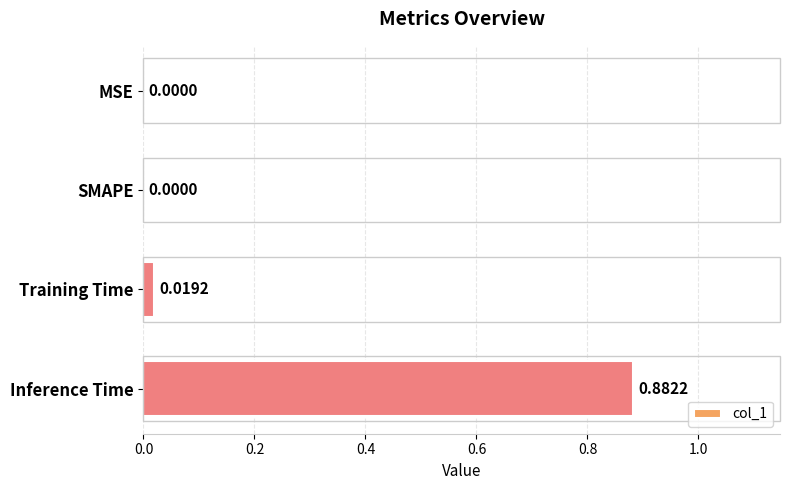

Which label corresponds to the largest value in the chart?

Inference Time